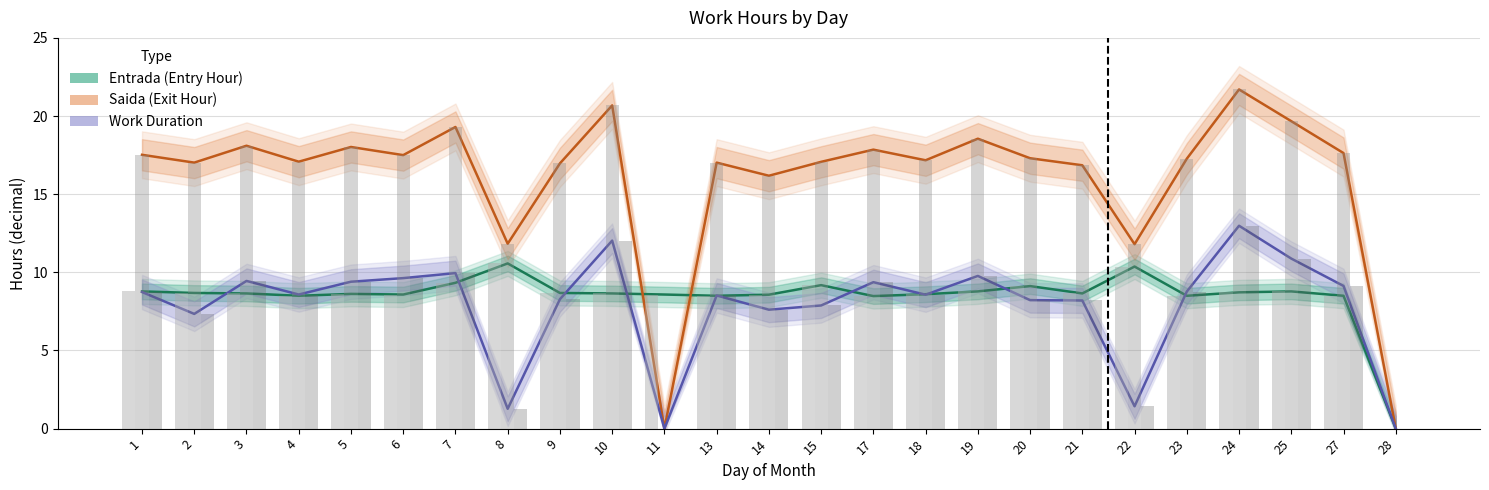

What are all the series names shown in the legend?

Entrada (Entry Hour), Saida (Exit Hour), Work Duration